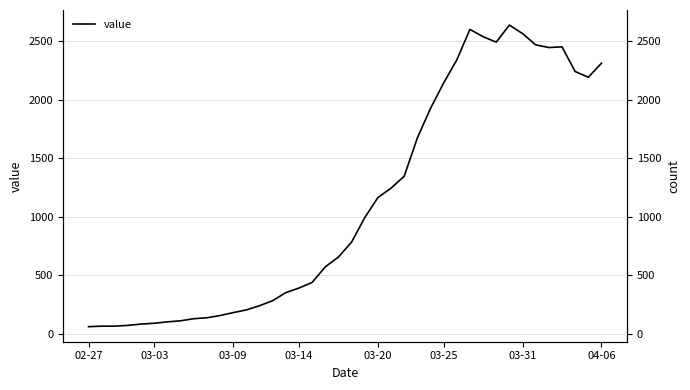

How many categories are shown in the chart?

40